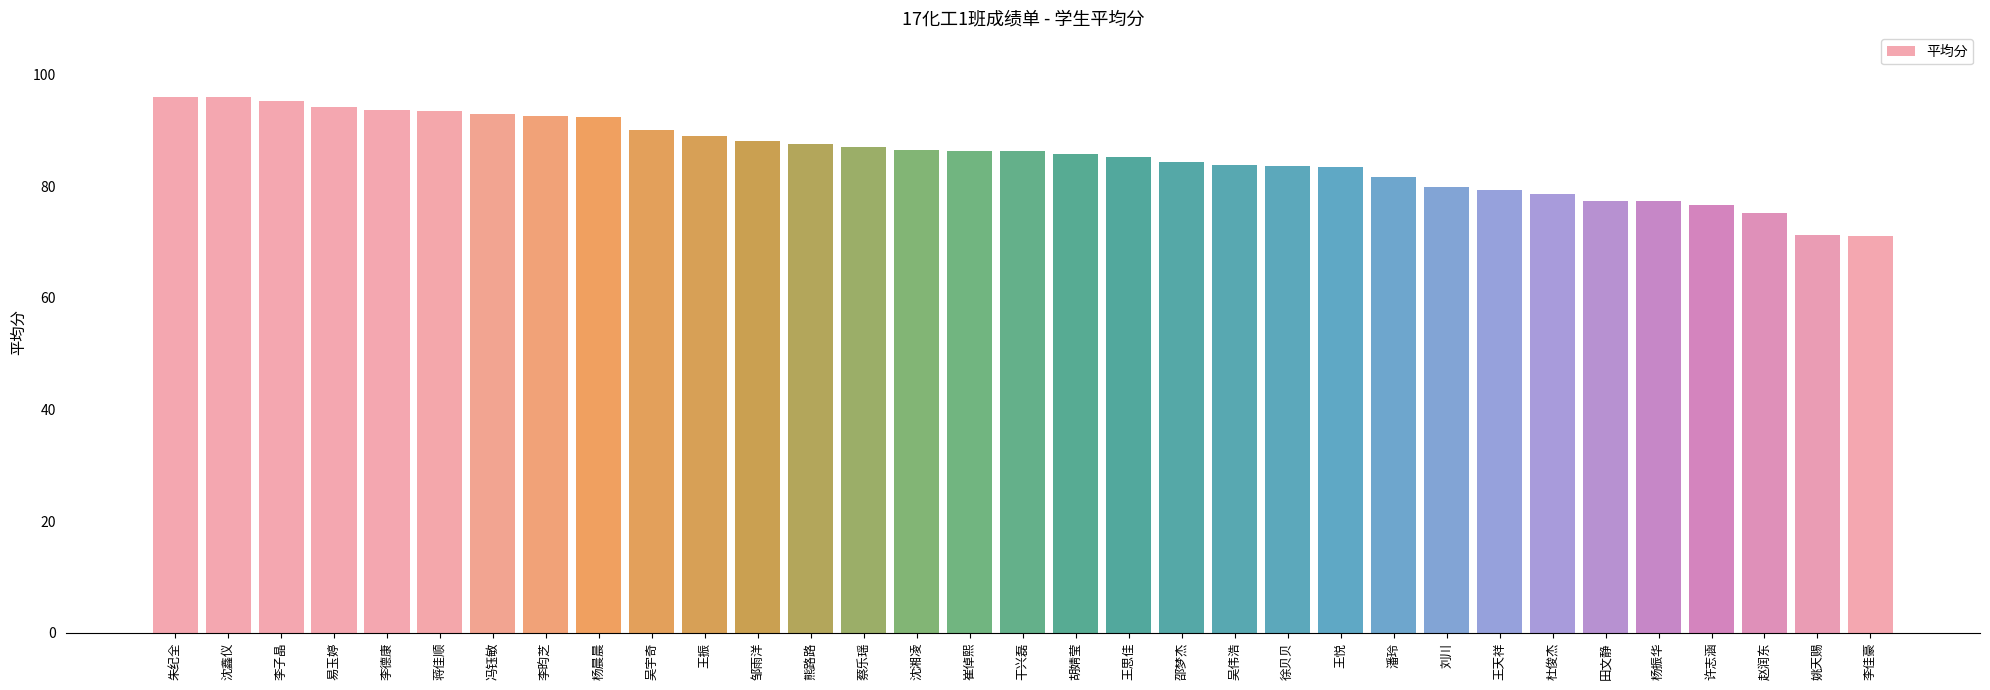

True or false: the data shows 116.7 at 徐贝贝.

False